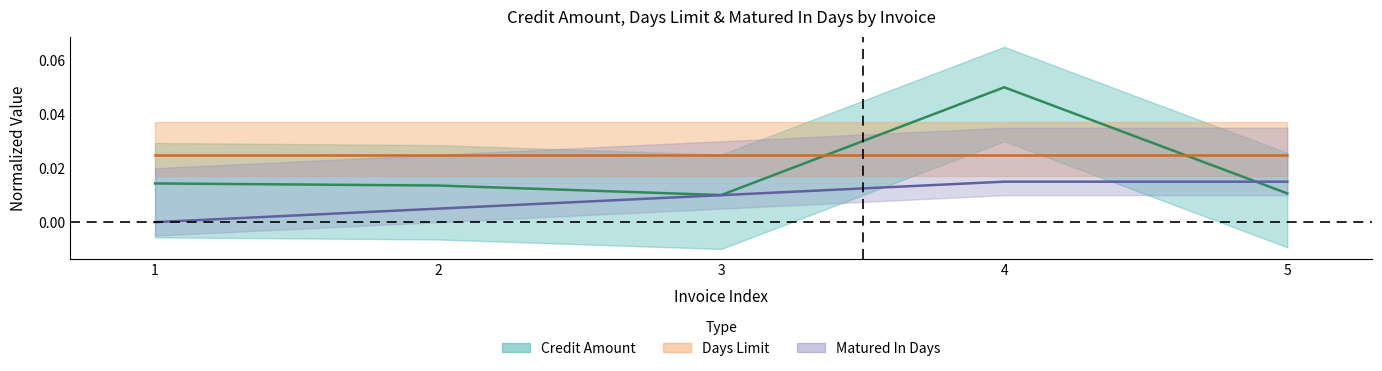

True or false: Matured In Days has more than 1 interior local peaks.

False